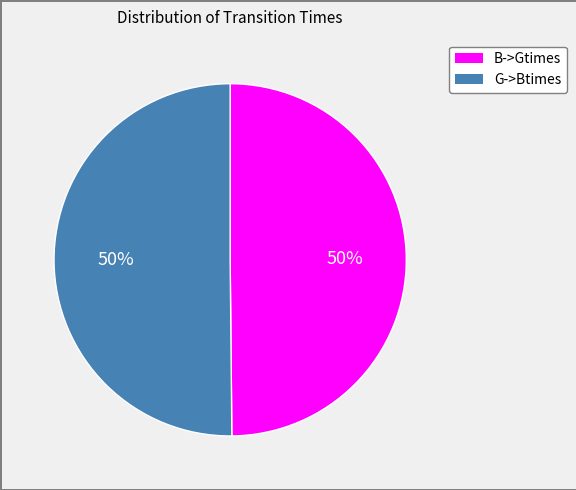

The B->Gtimes slice represents 50% of the pie. True or false?

True